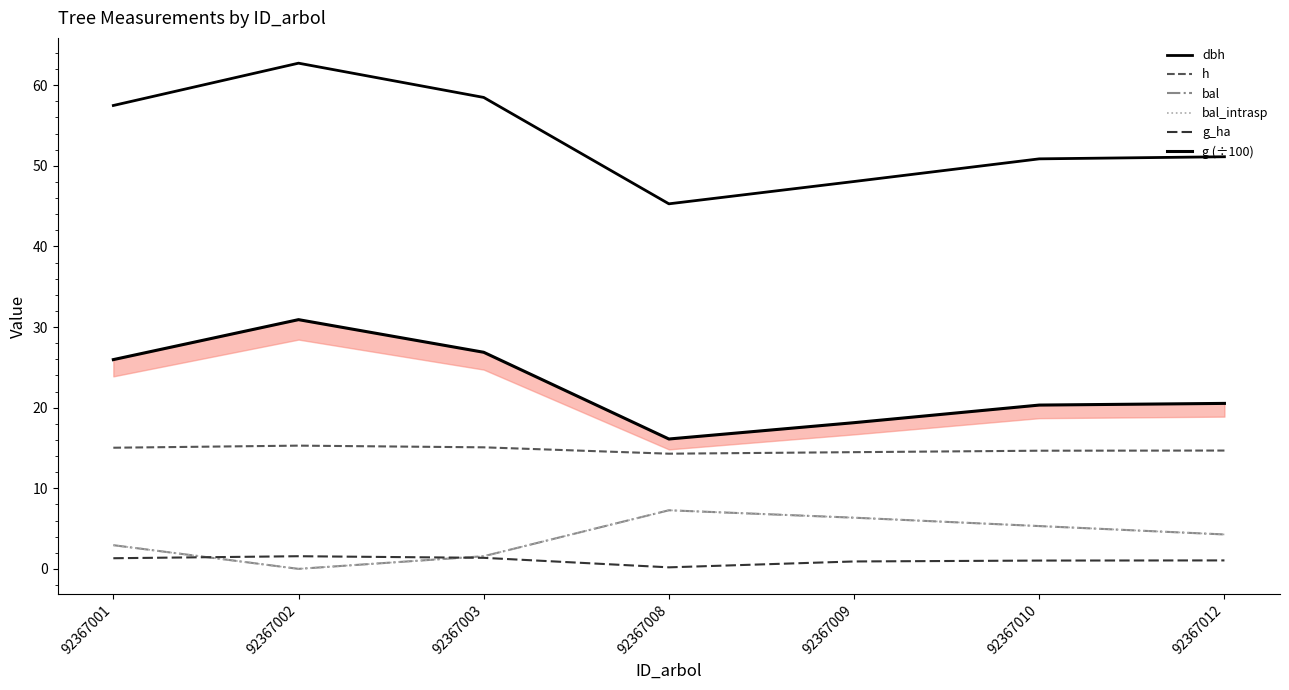

List the labels in order of g_ha value, smallest first.

92367008, 92367009, 92367010, 92367012, 92367001, 92367003, 92367002